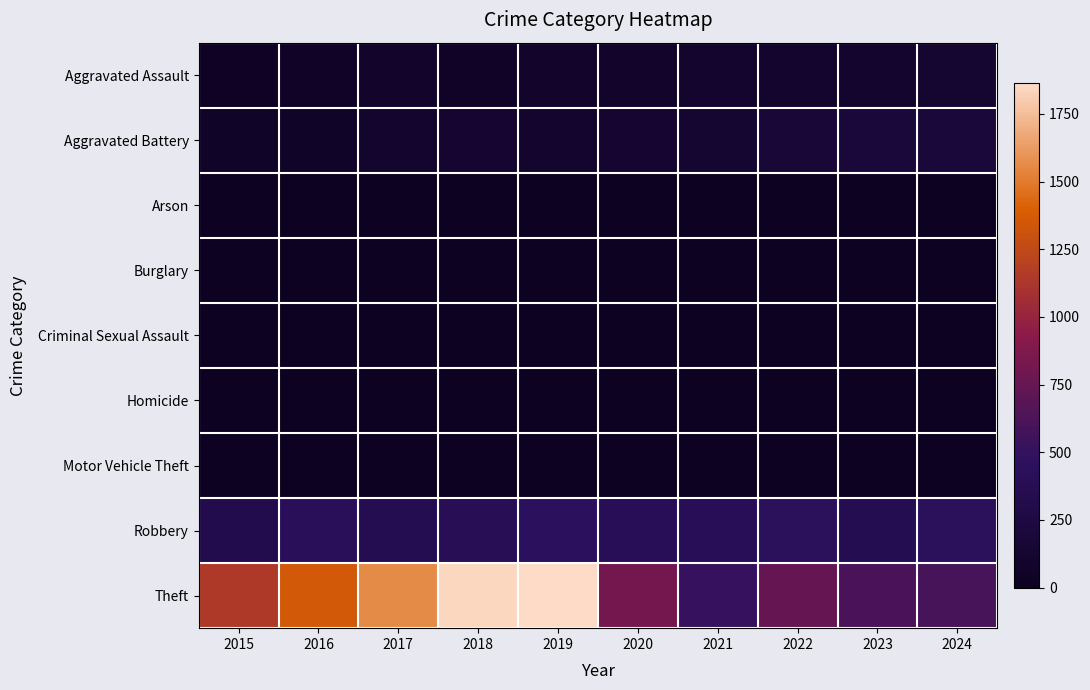

Between 2017 and 2024, which series saw the biggest shift?

Theft